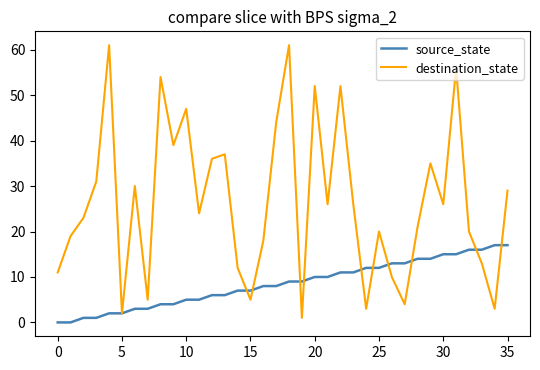

List the series in order of their overall mean, lowest first.

source_state, destination_state